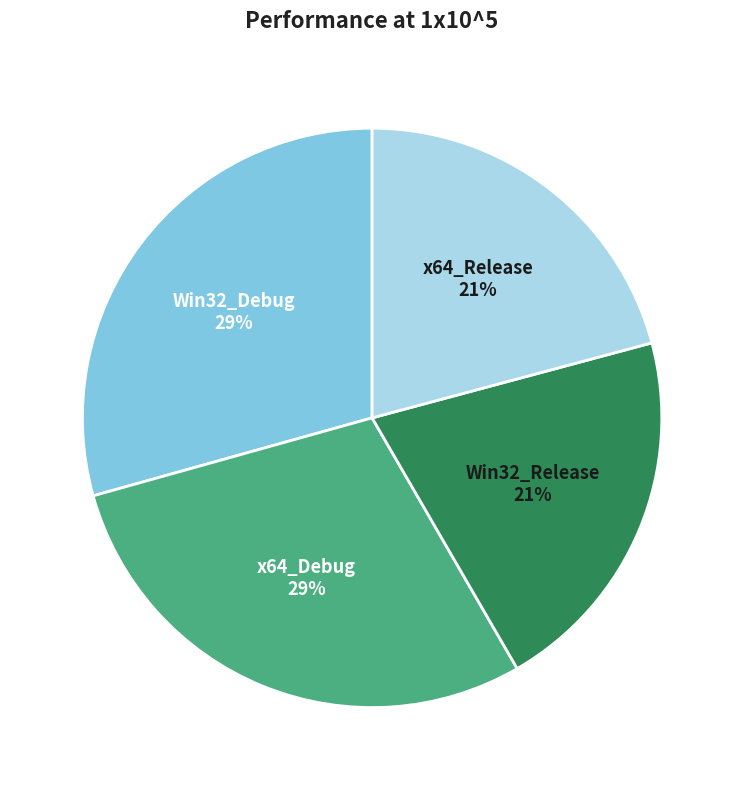

The x64_Debug slice represents 22% of the pie. True or false?

False